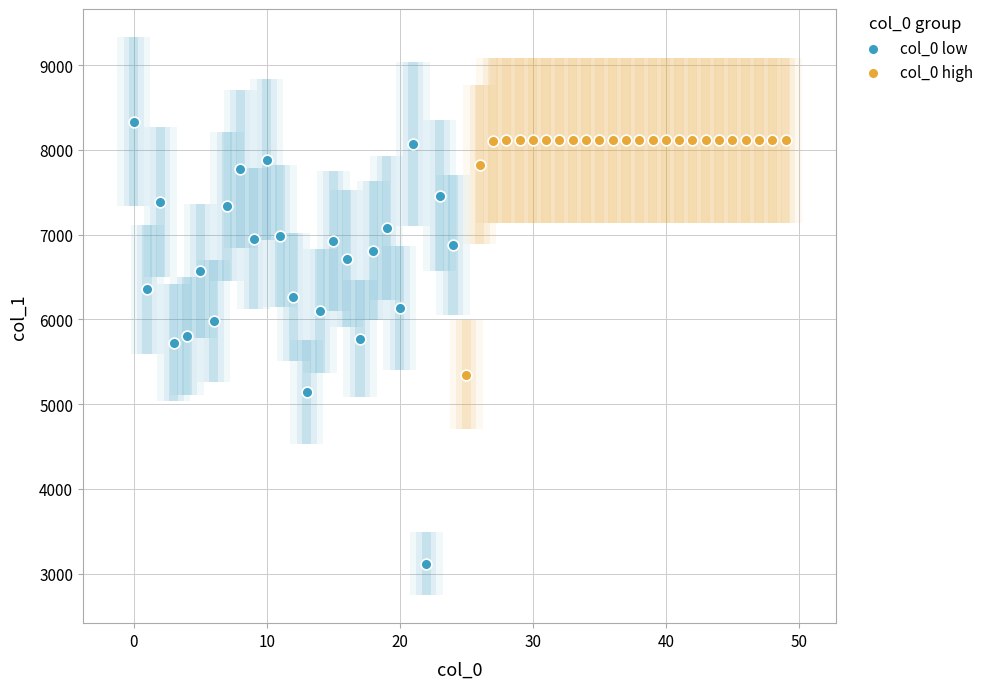

Which series reaches the minimum Y coordinate?

col_0 low